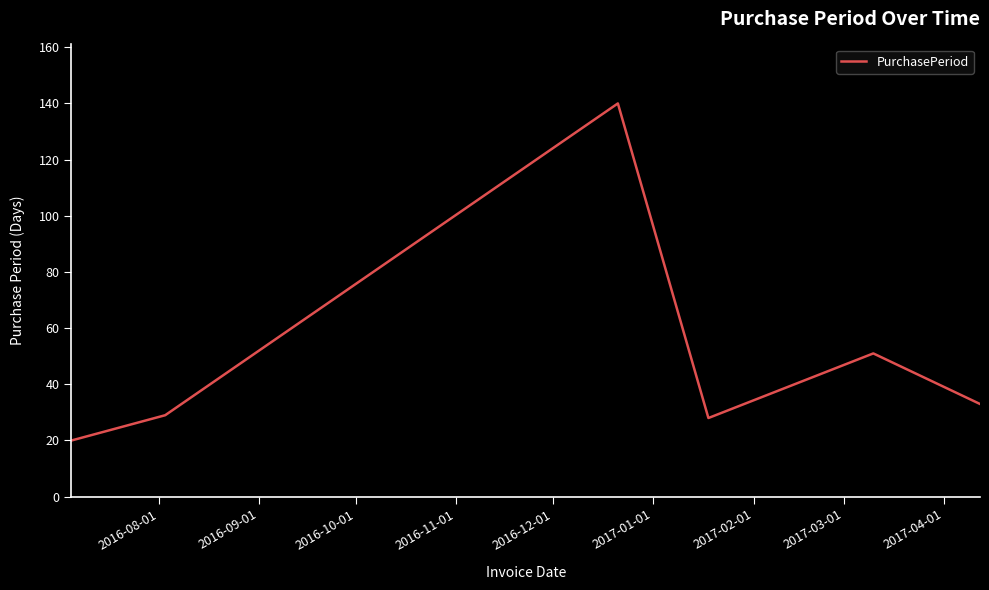

How many distinct data groups are displayed?

1